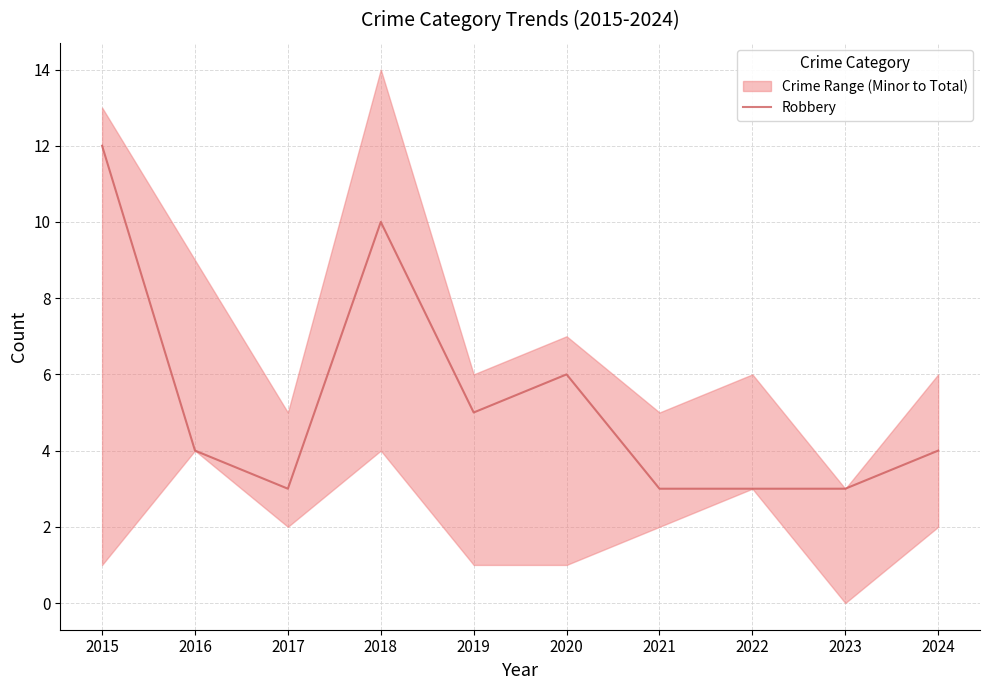

What is the change in value from 2019 to 2024?

-1